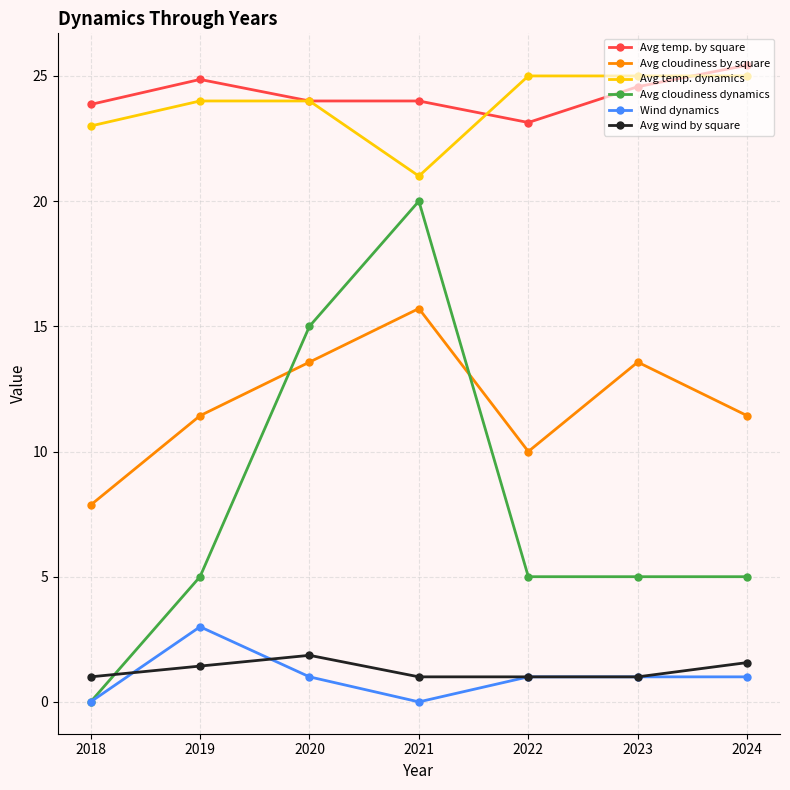

The Avg temp. by square series shows 24.9 at 2019. True or false?

True